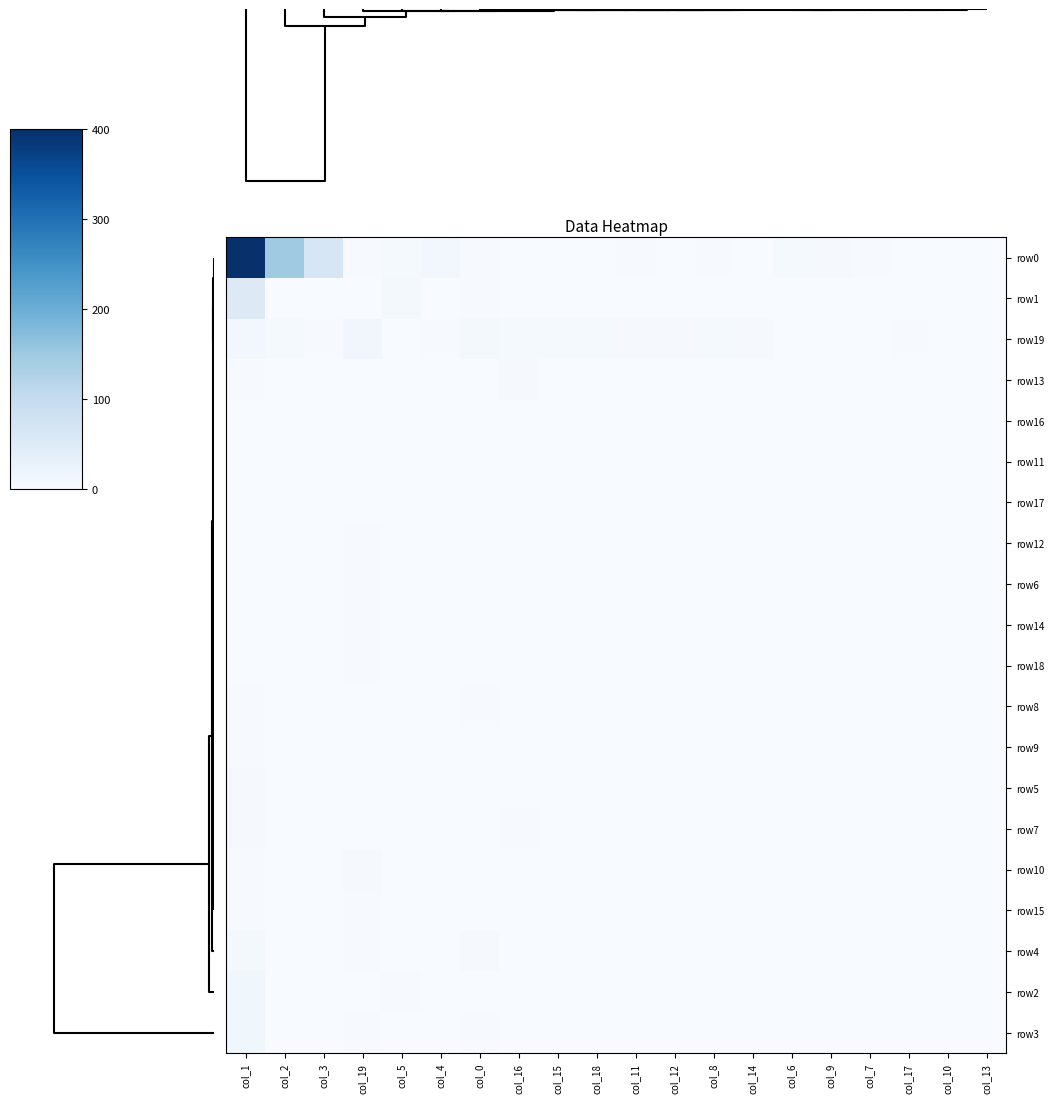

At how many categories does at least one series exceed 1466?

1